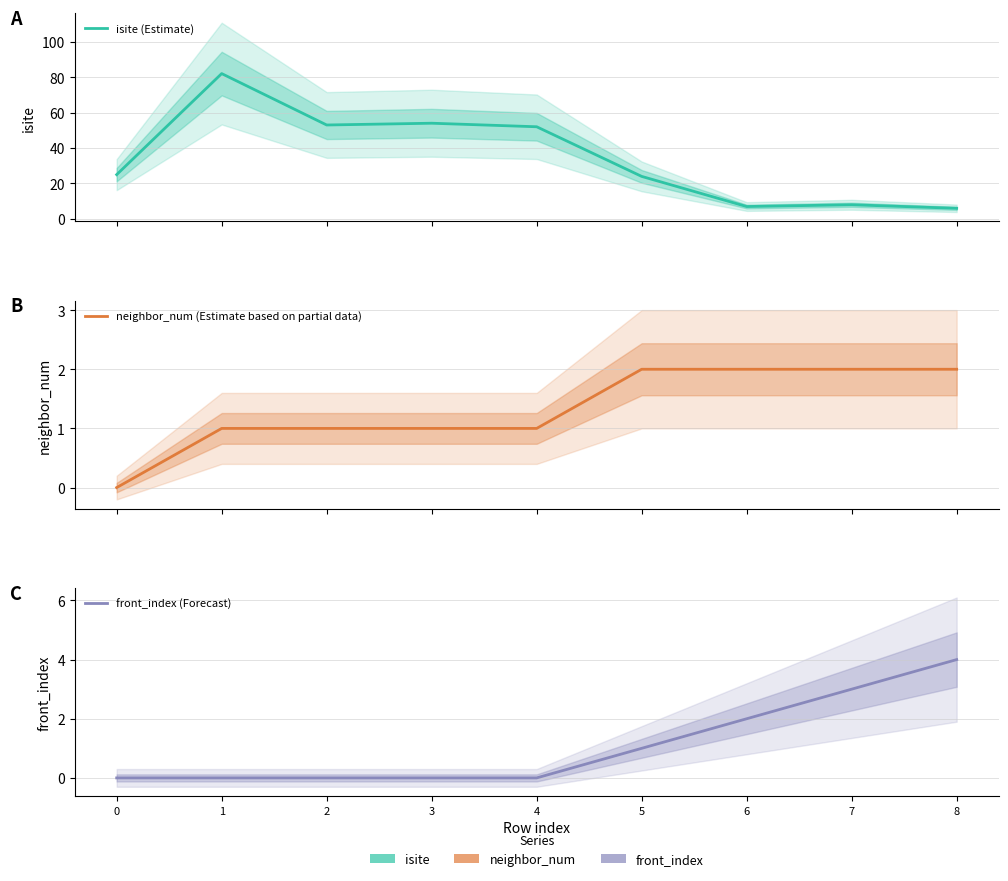

Between 3 and 2, which is larger?

3